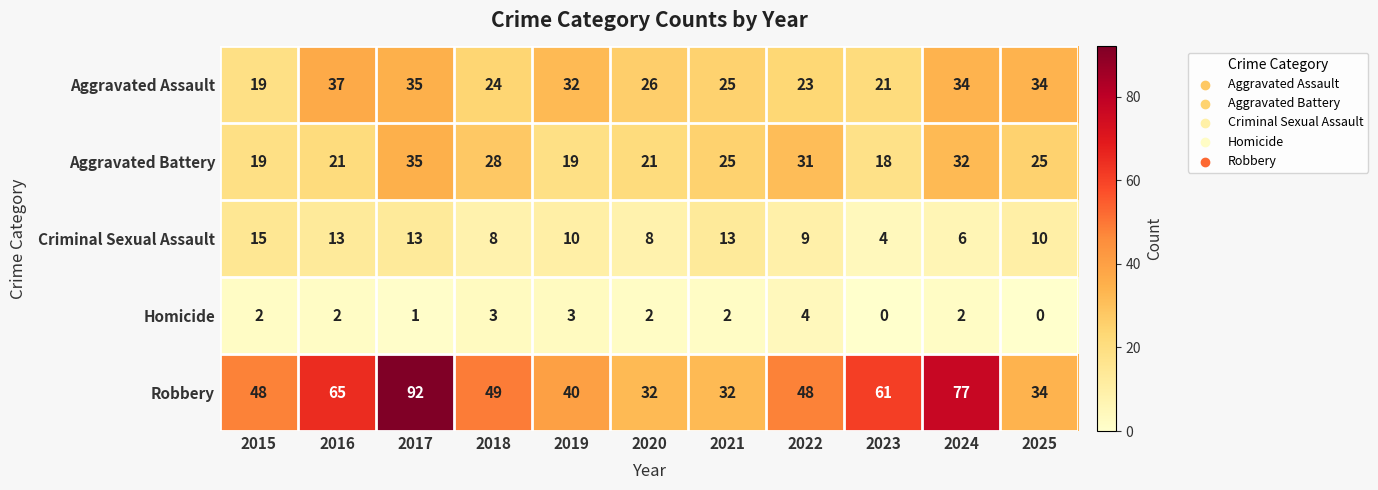

What is the approximate value of Aggravated Battery at 2020, to the nearest 10?

20